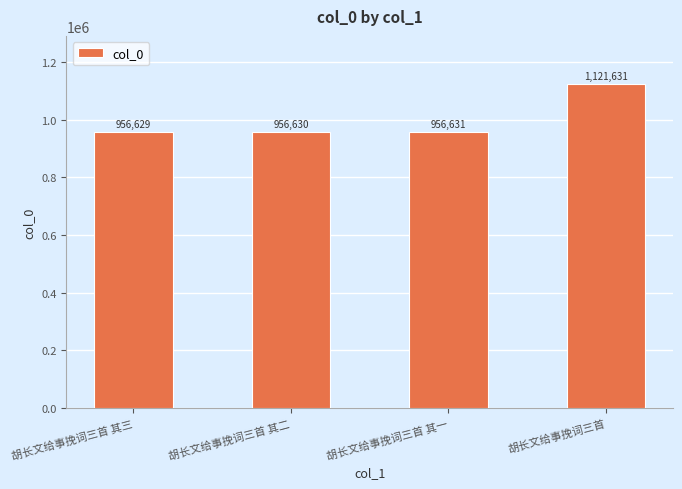

Which has a higher value, 胡长文给事挽词三首 or 胡长文给事挽词三首 其一?

胡长文给事挽词三首